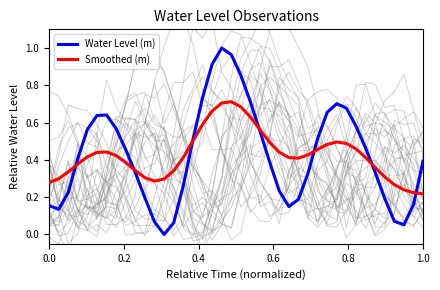

Is this an area chart (filled region under the line)?

No